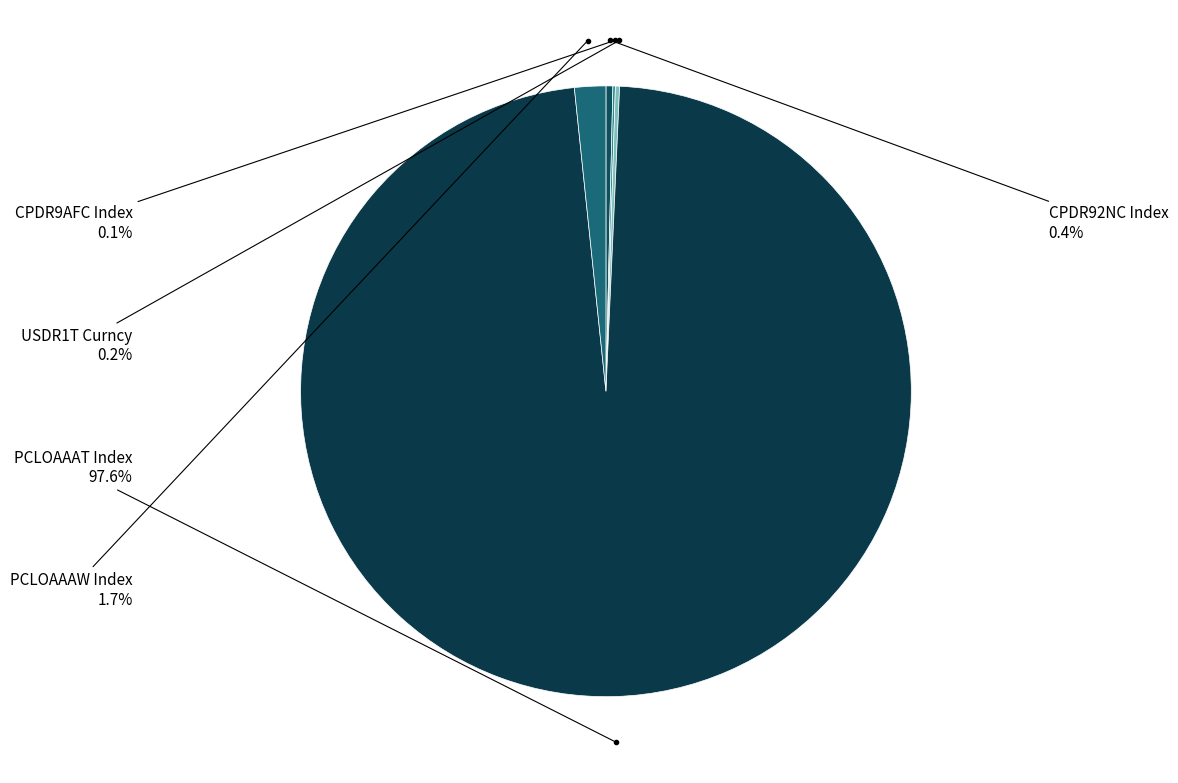

How many segments does this pie chart have?

5